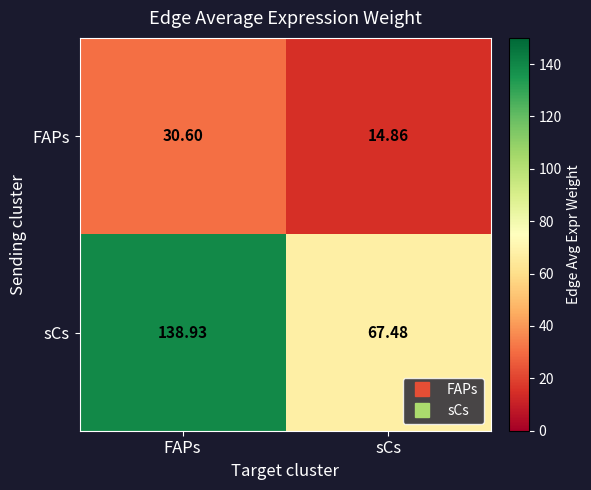

Where does the FAPs series first go above 30?

FAPs